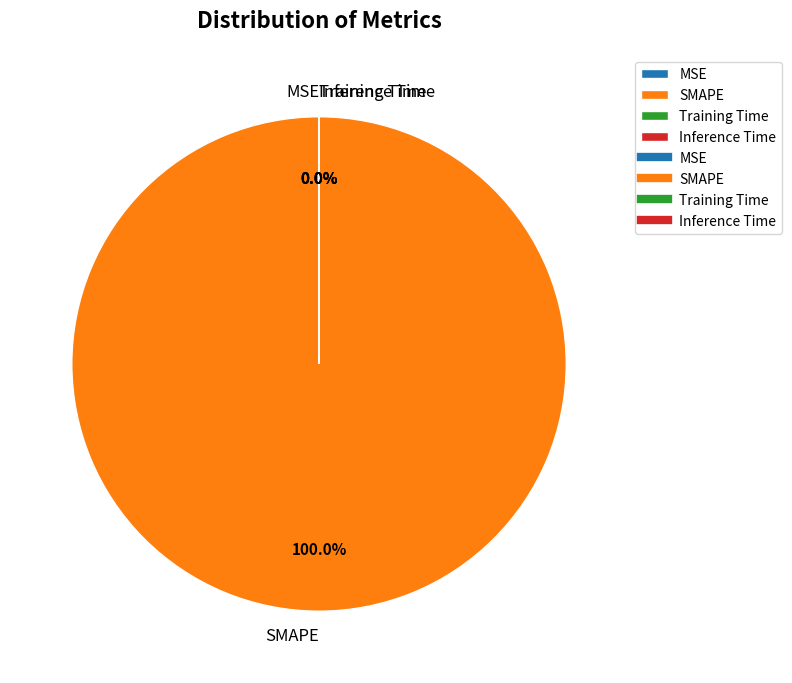

Is MSE the majority of the pie?

No